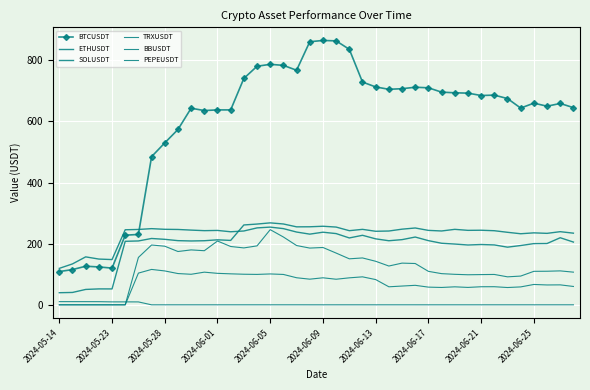

What are all the series names shown in the legend?

BTCUSDT, ETHUSDT, SOLUSDT, TRXUSDT, BBUSDT, PEPEUSDT